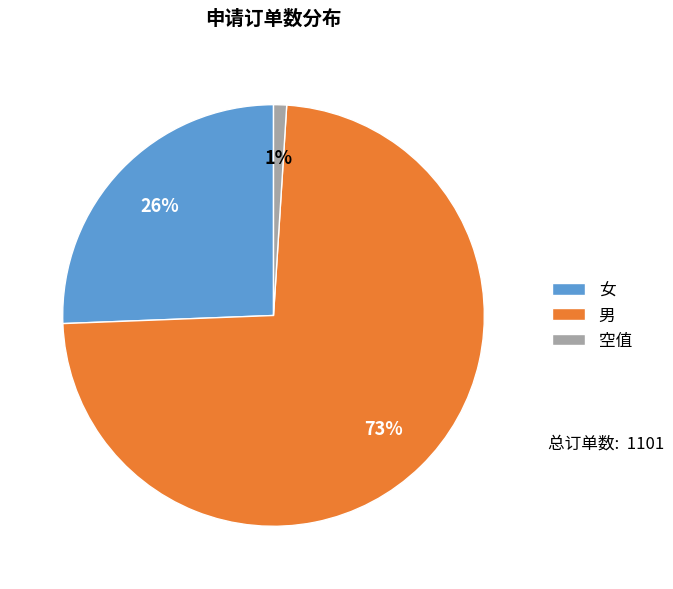

Between 男 and 空值, which is larger?

男